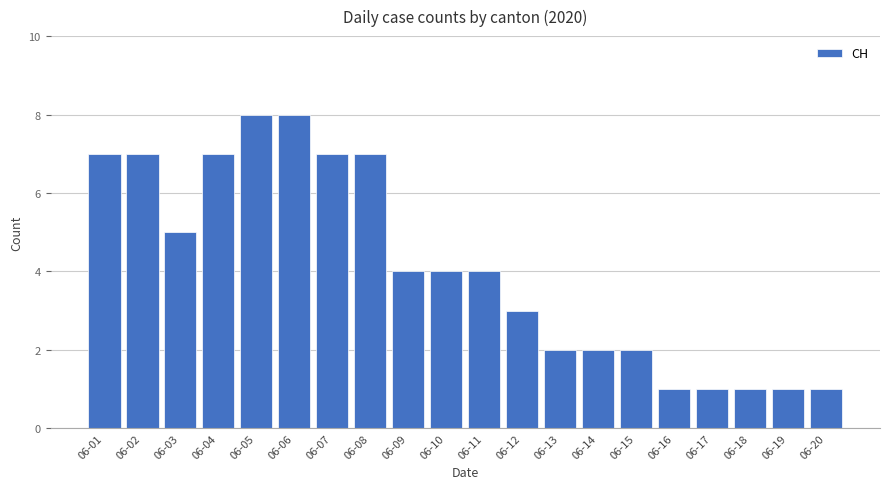

Reading left to right, what are all the values shown in this chart?

06-01=7	06-02=7	06-03=5	06-04=7	06-05=8	06-06=8	06-07=7	06-08=7	06-09=4	06-10=4	06-11=4	06-12=3	06-13=2	06-14=2	06-15=2	06-16=1	06-17=1	06-18=1	06-19=1	06-20=1